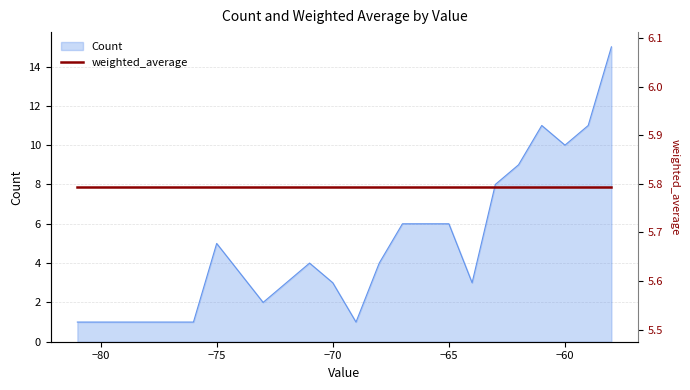

True or false: the data shows 5 at -75.

True